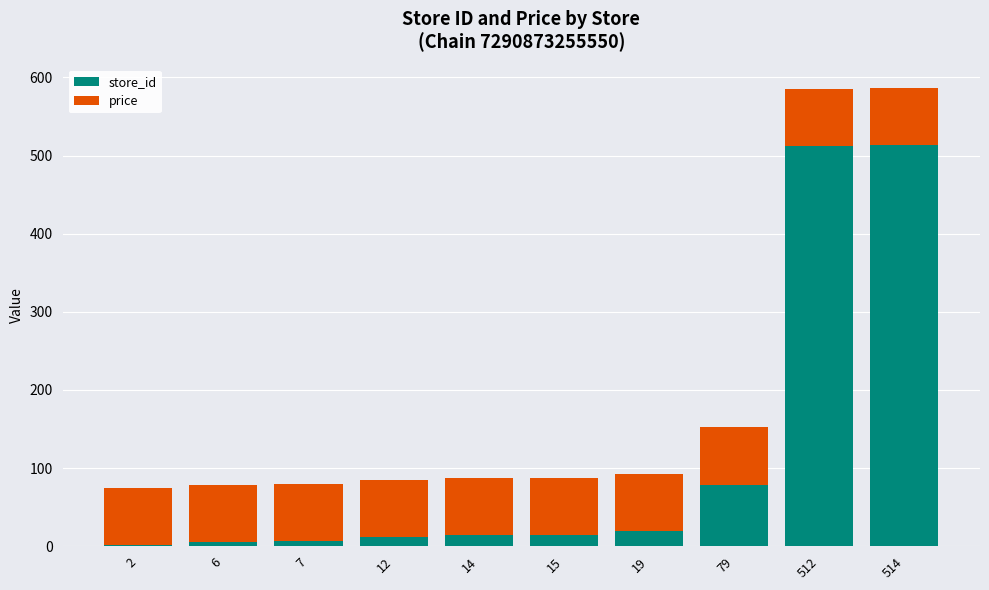

What is the total value across all series at 19?

91.9